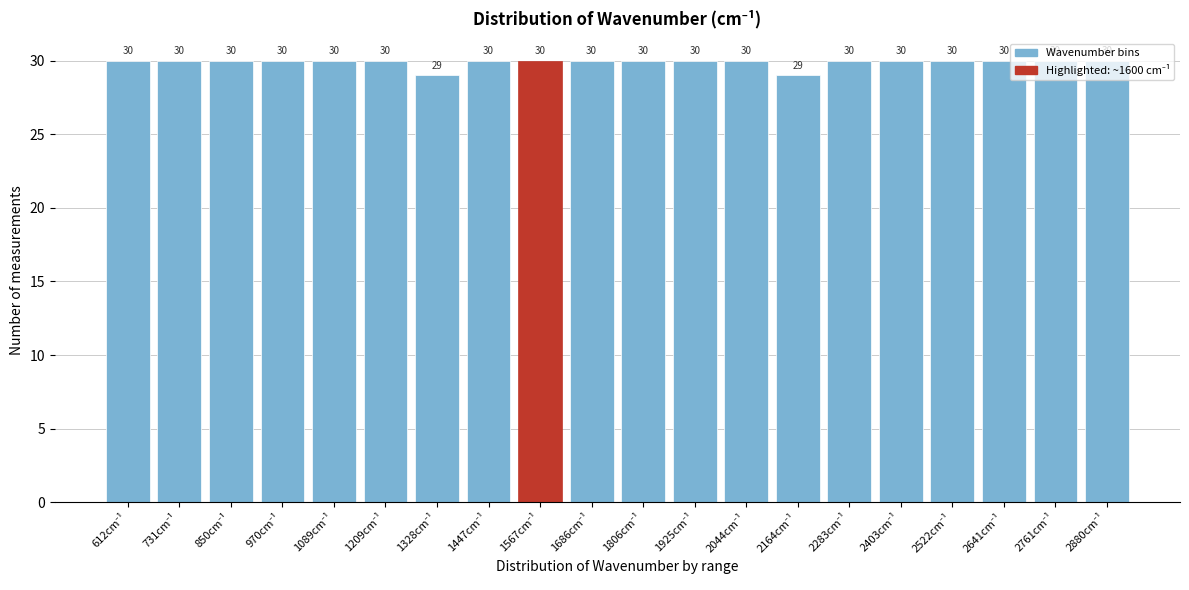

What is the value of the 12th bar from the left?

30